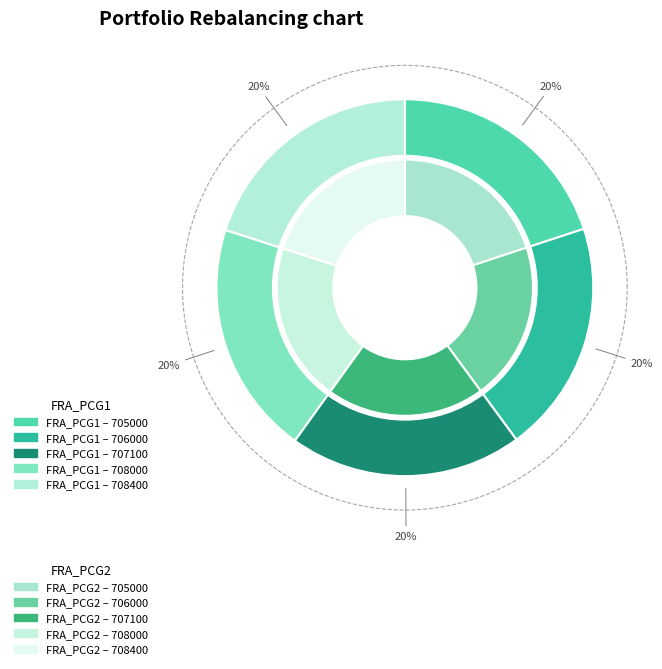

True or false: 708000 accounts for 11% of the total.

False